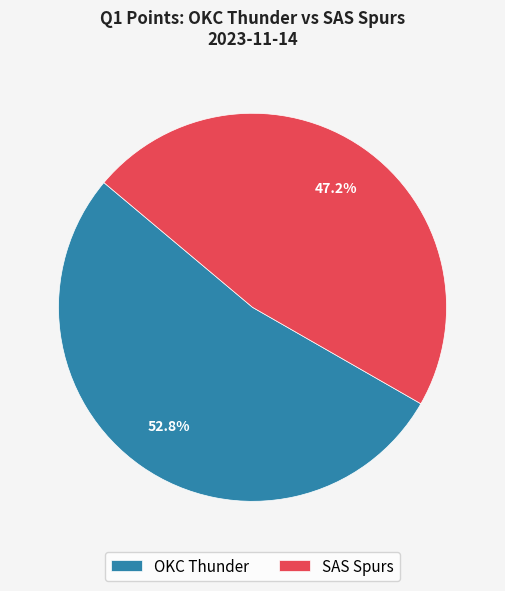

Combined, what portion of the pie is OKC Thunder and SAS Spurs?

100.0%